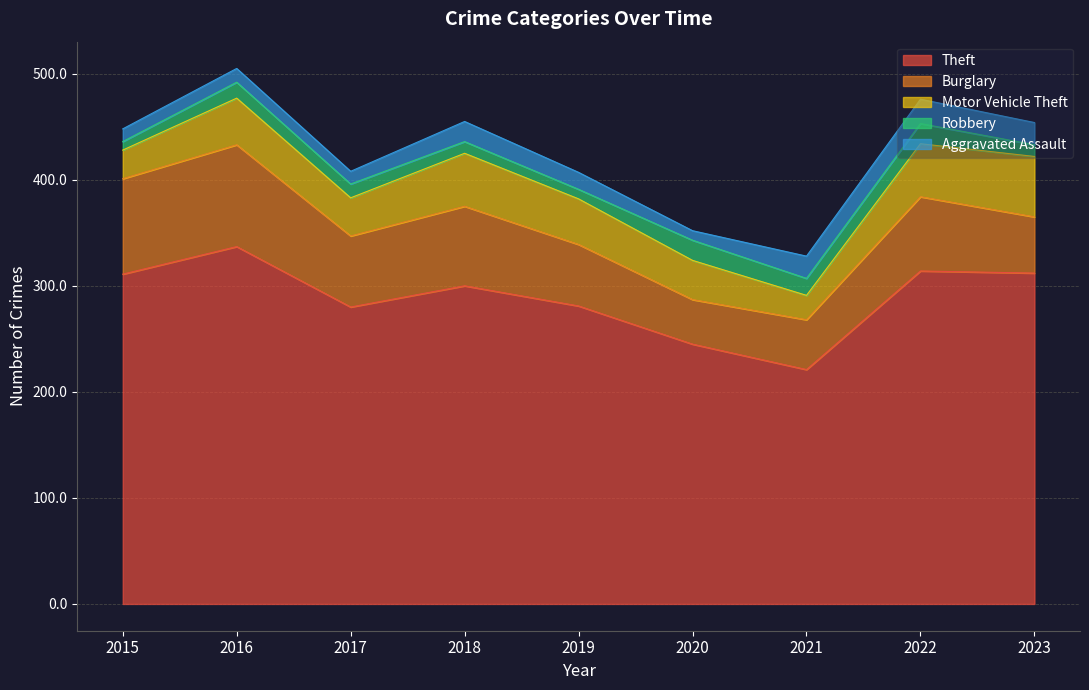

How many lines are shown in the chart?

5